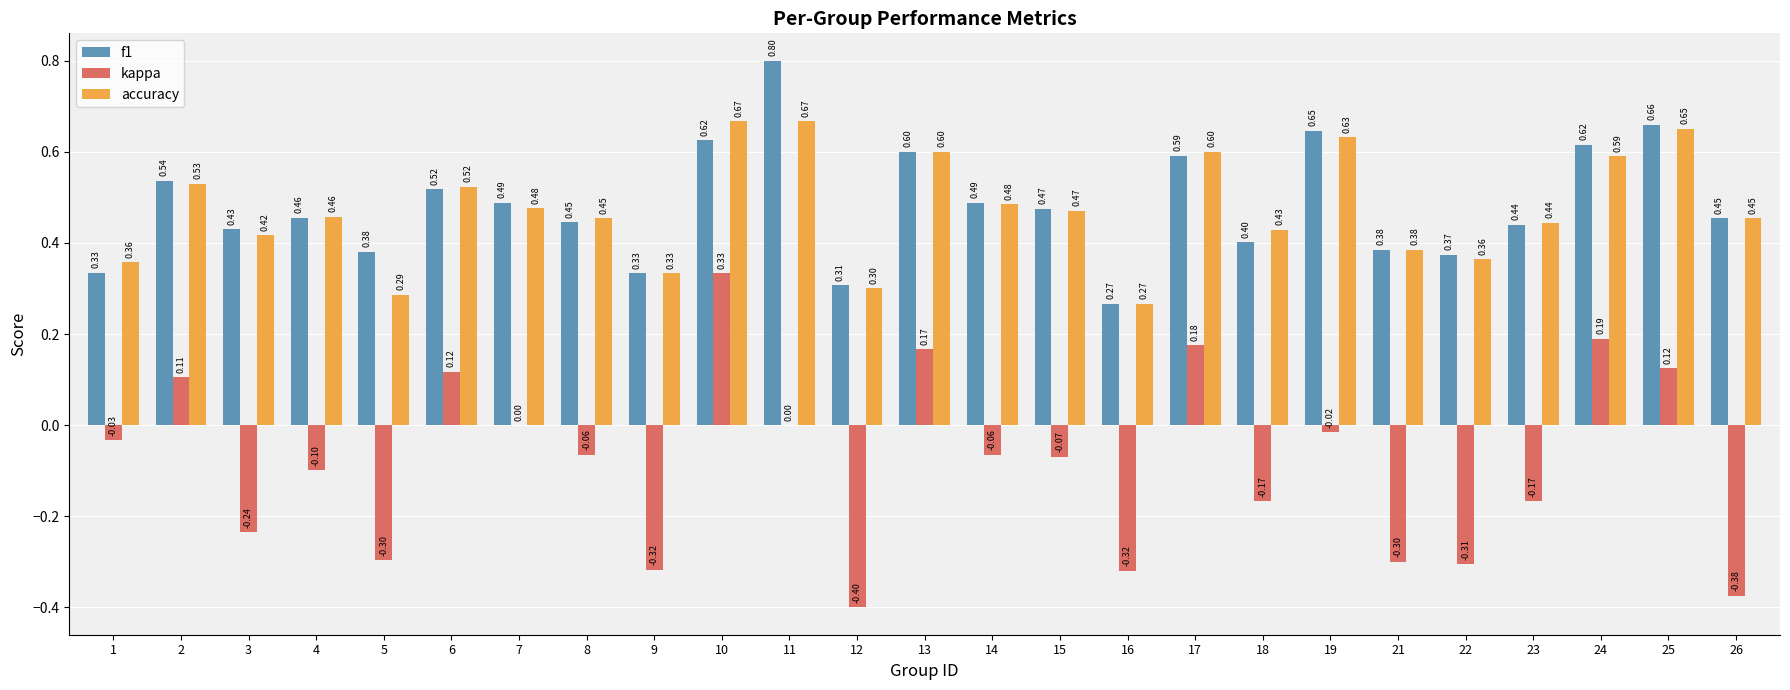

Are the bars grouped side by side (vs. stacked)?

Yes